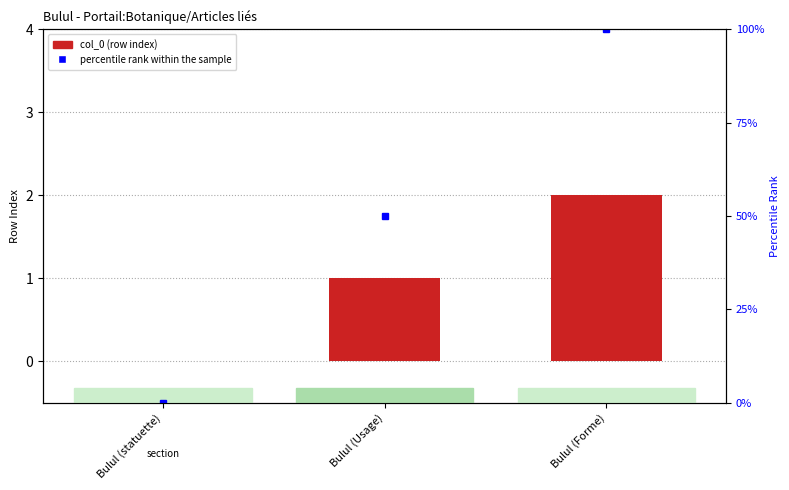

What position from the right is Bulul (Forme)?

1